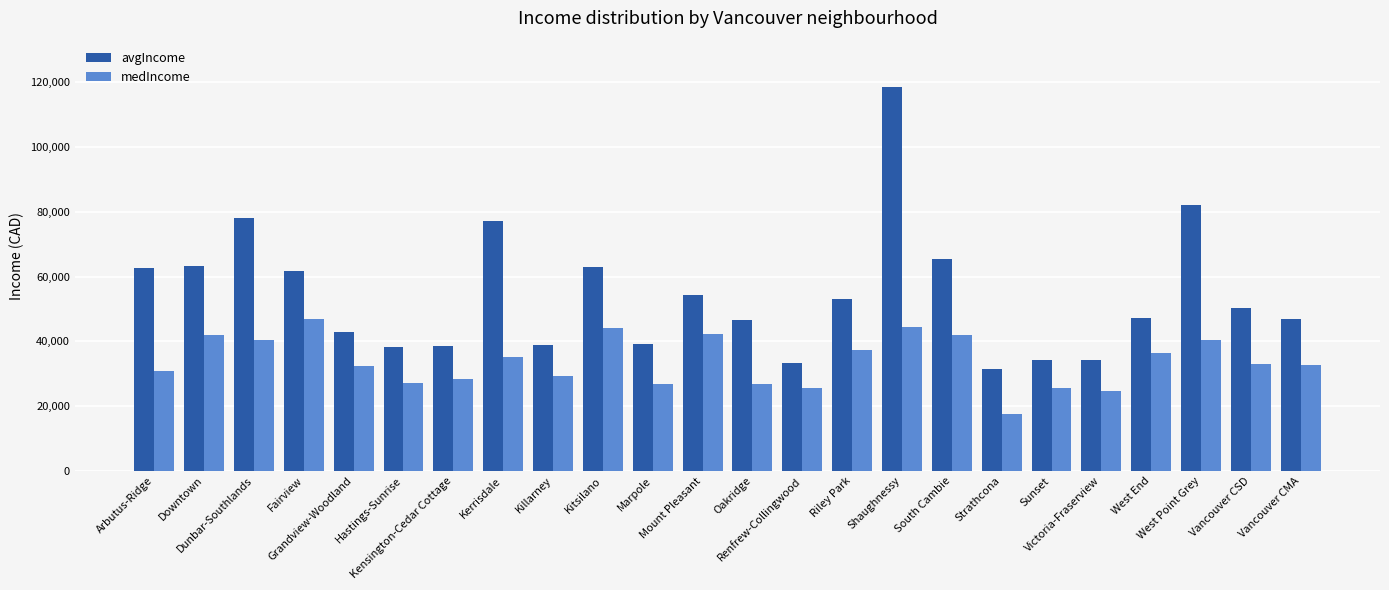

Which series has the widest spread of values?

avgIncome